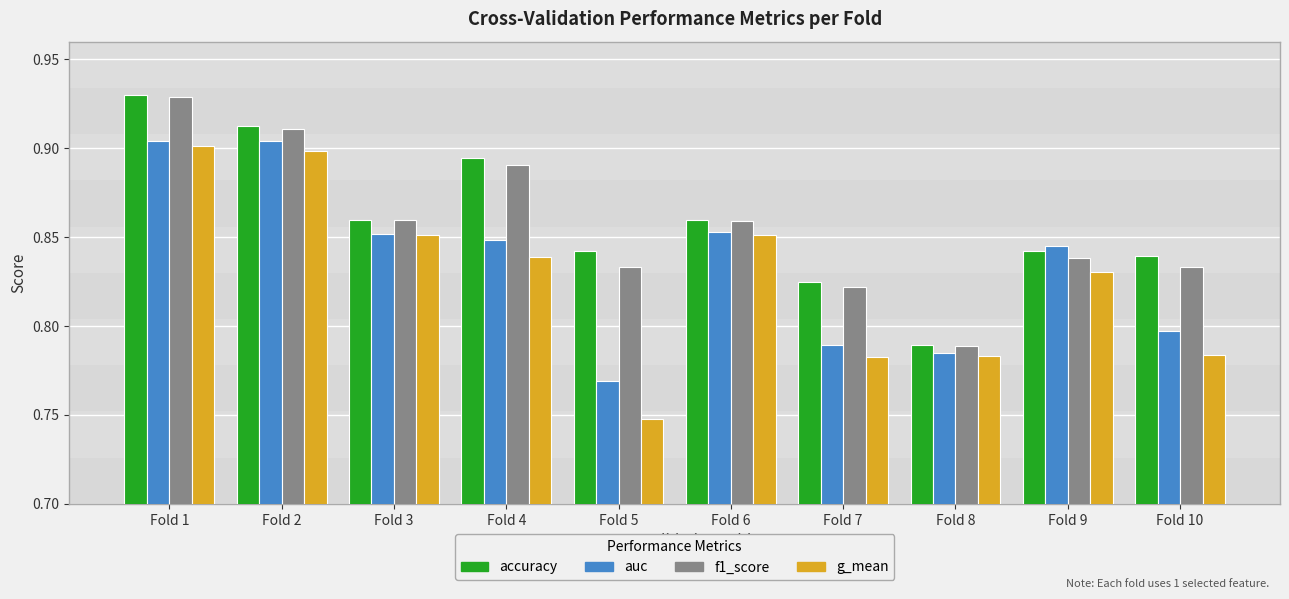

What is the total value across all series at Fold 5?

3.2